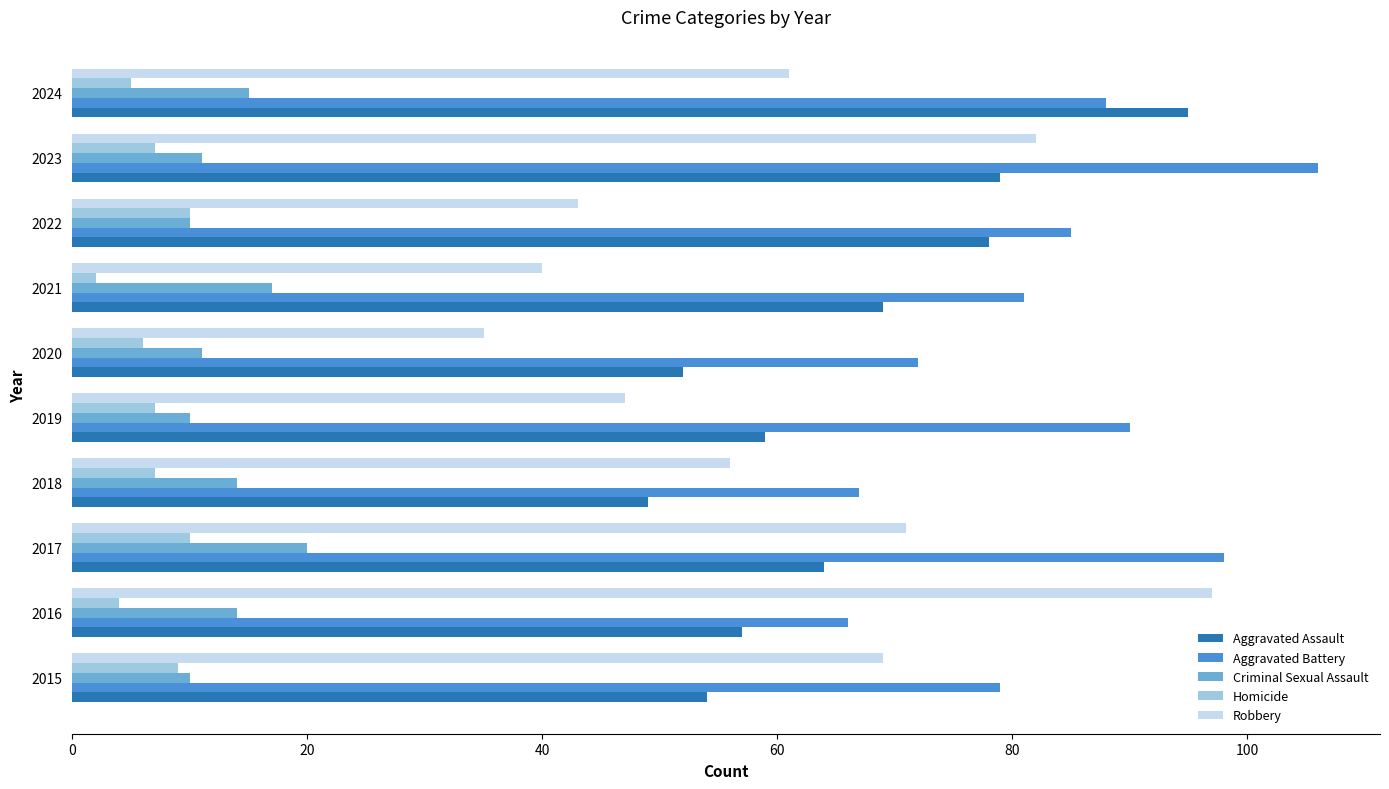

Rank the series at 2016 from lowest to highest value.

Homicide, Criminal Sexual Assault, Aggravated Assault, Aggravated Battery, Robbery